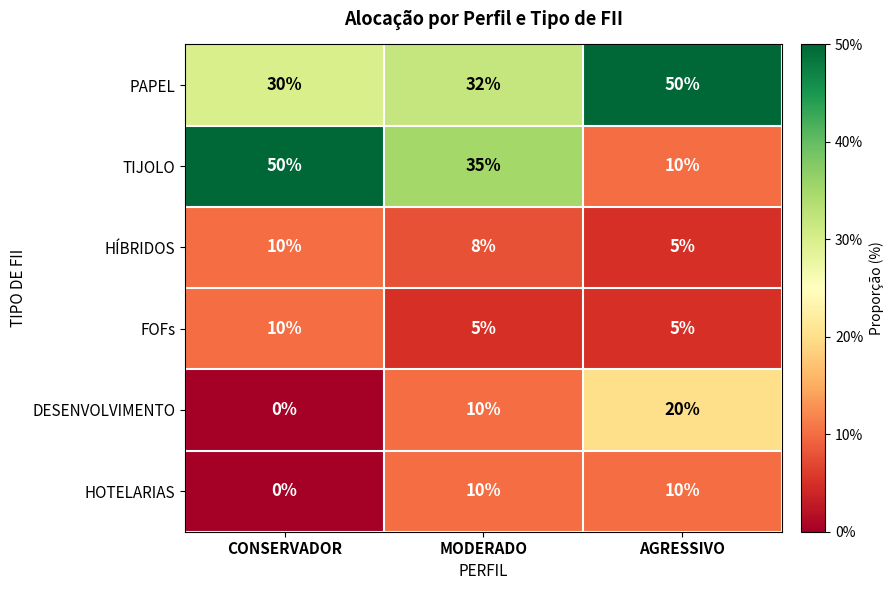

Rank the categories by TIJOLO value from highest to lowest.

CONSERVADOR, MODERADO, AGRESSIVO